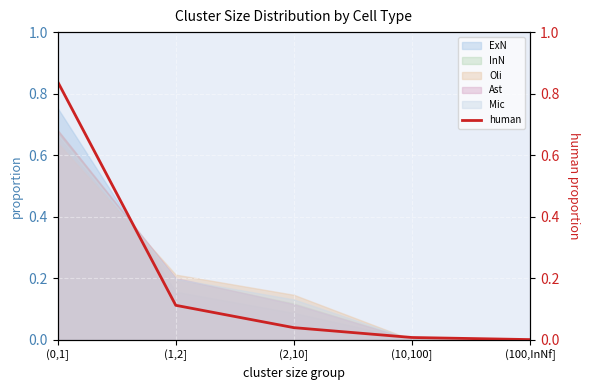

True or false: Ast has a value of 1.0 at (0,1].

False